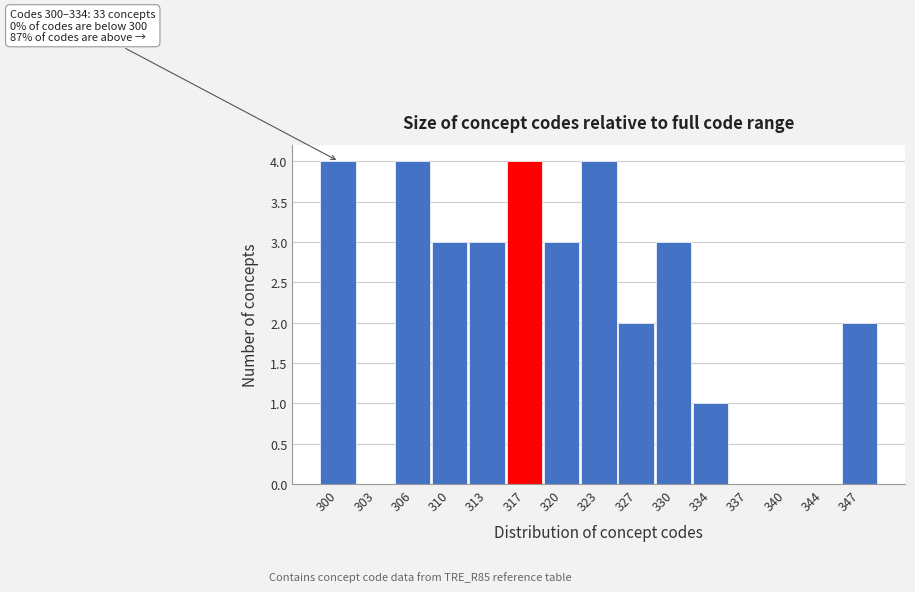

Reading left to right, what are all the values shown in this chart?

300=4	303=0	306=4	310=3	313=3	317=4	320=3	323=4	327=2	330=3	334=1	337=0	340=0	344=0	347=2